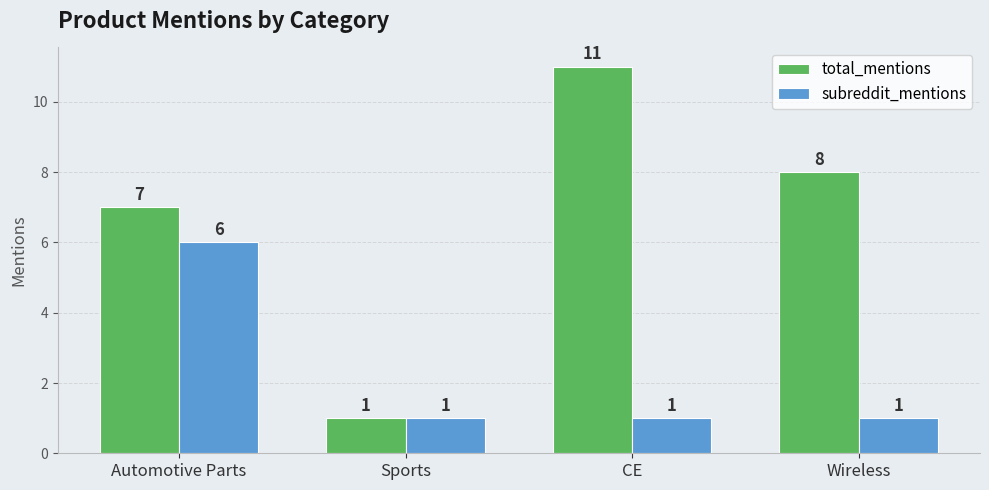

What is the highest value of the subreddit_mentions series?

6